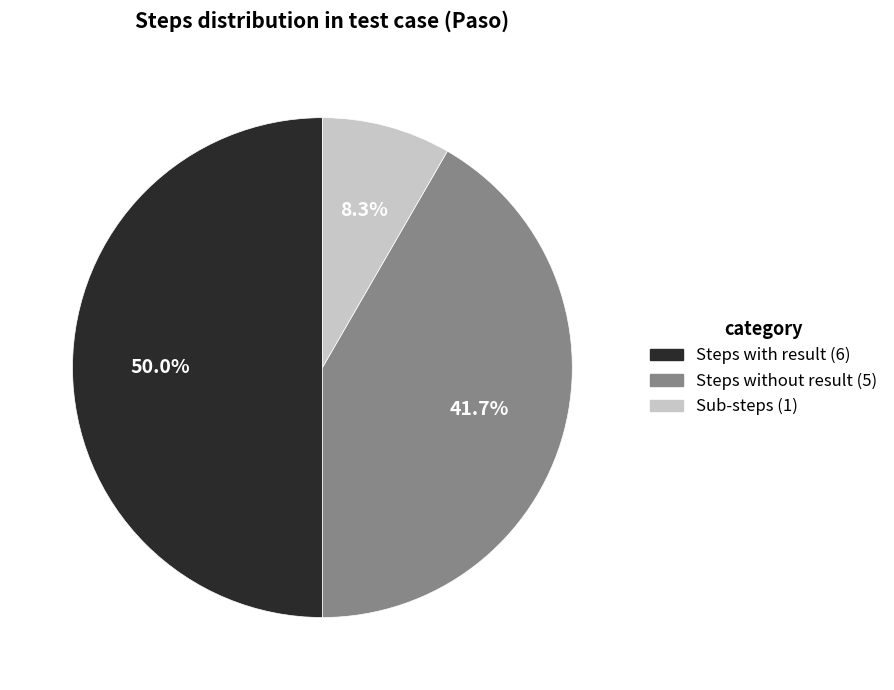

To the nearest percent, what is the average slice percentage?

33%